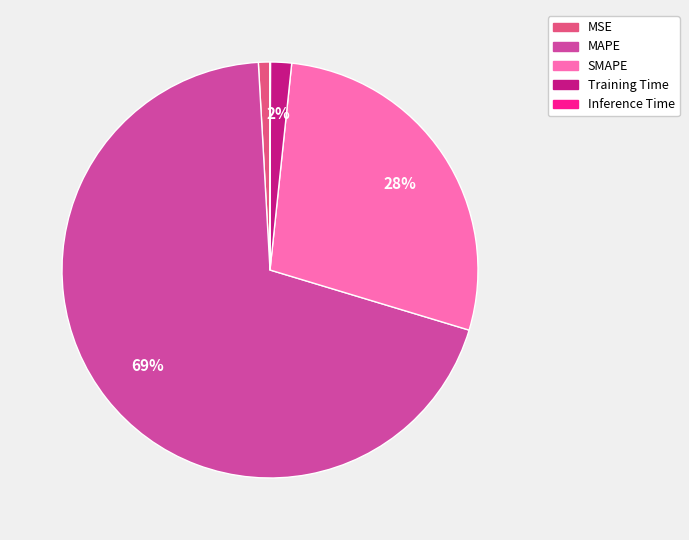

Combined, do MAPE and MSE account for over 50%?

Yes